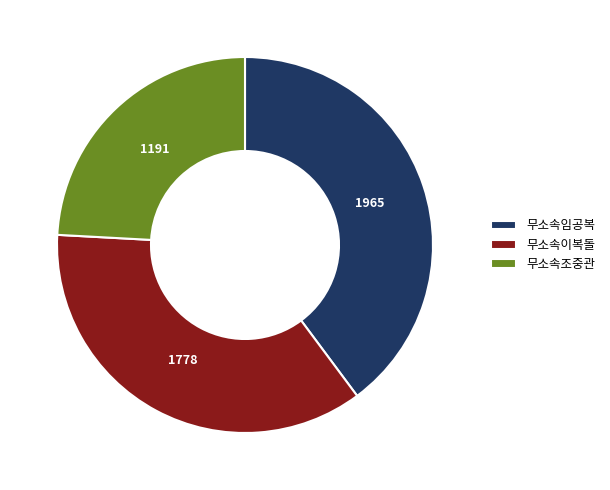

Is the sum of 무소속이복돌 and 무소속임공복 greater than half?

Yes